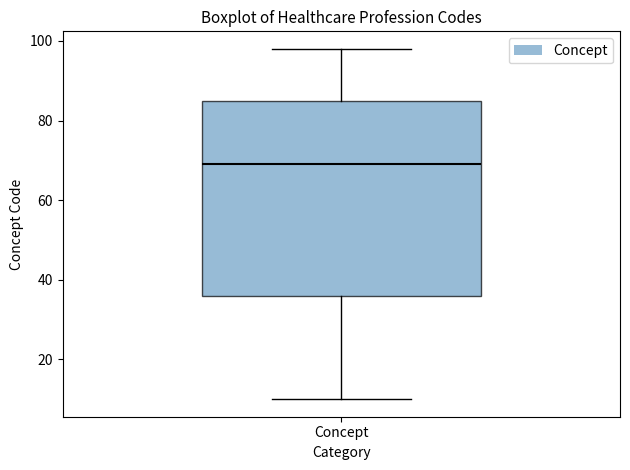

Read this box plot against the y-axis: the position of the median line, the range covered by the box, and the ends of both whiskers. The values are not printed on the chart, so give them approximately, as read against the axis.

median 70, box 36 to 86, whiskers 10 to 98